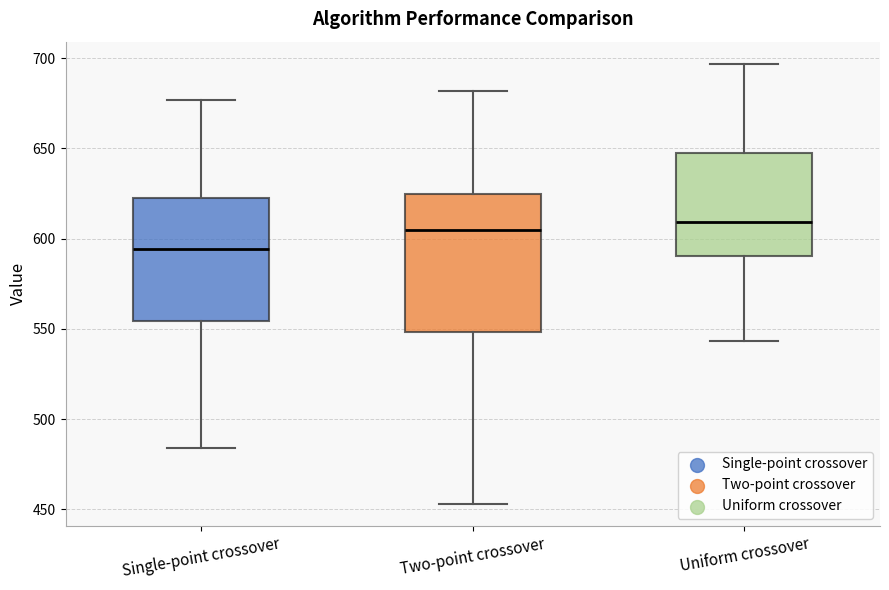

Reading left to right, read every box against the y-axis: the position of its median line, the range the box covers, and the ends of its whiskers. The values are not printed on the chart, so give them approximately, as read against the axis.

Single-point crossover: median 595, box 555 to 625, whiskers 485 to 675
Two-point crossover: median 605, box 550 to 625, whiskers 455 to 680
Uniform crossover: median 610, box 590 to 650, whiskers 545 to 695